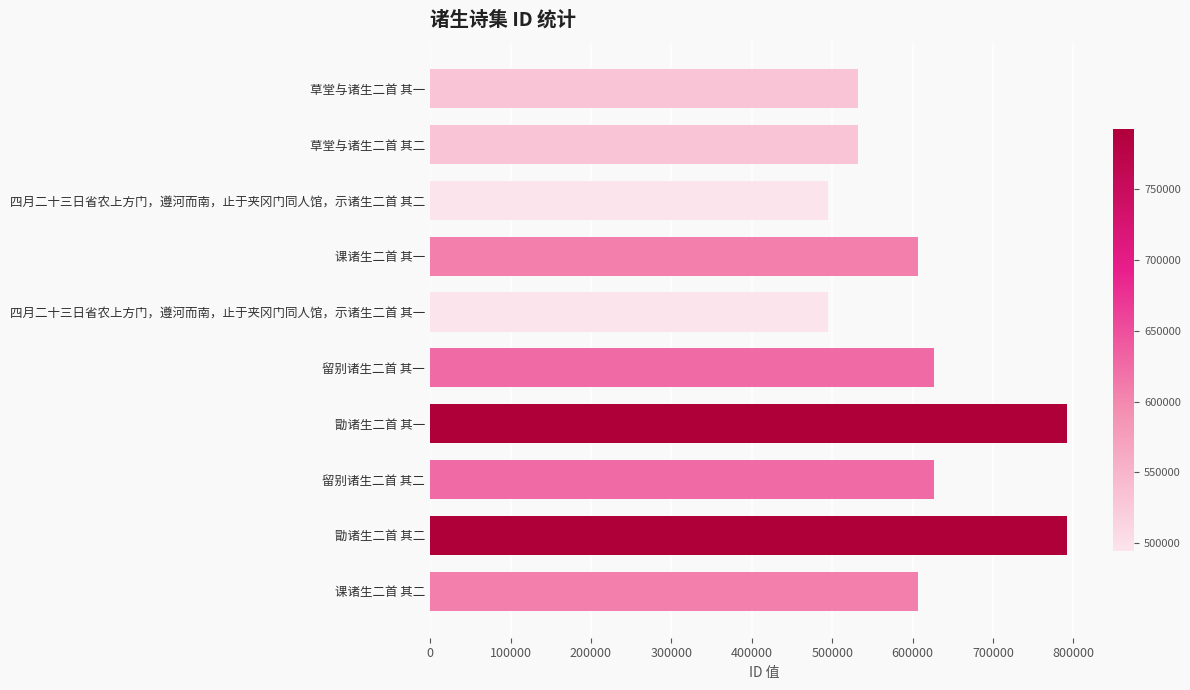

What is the sum of the values at 课诸生二首 其二 and 勖诸生二首 其二?

1399198